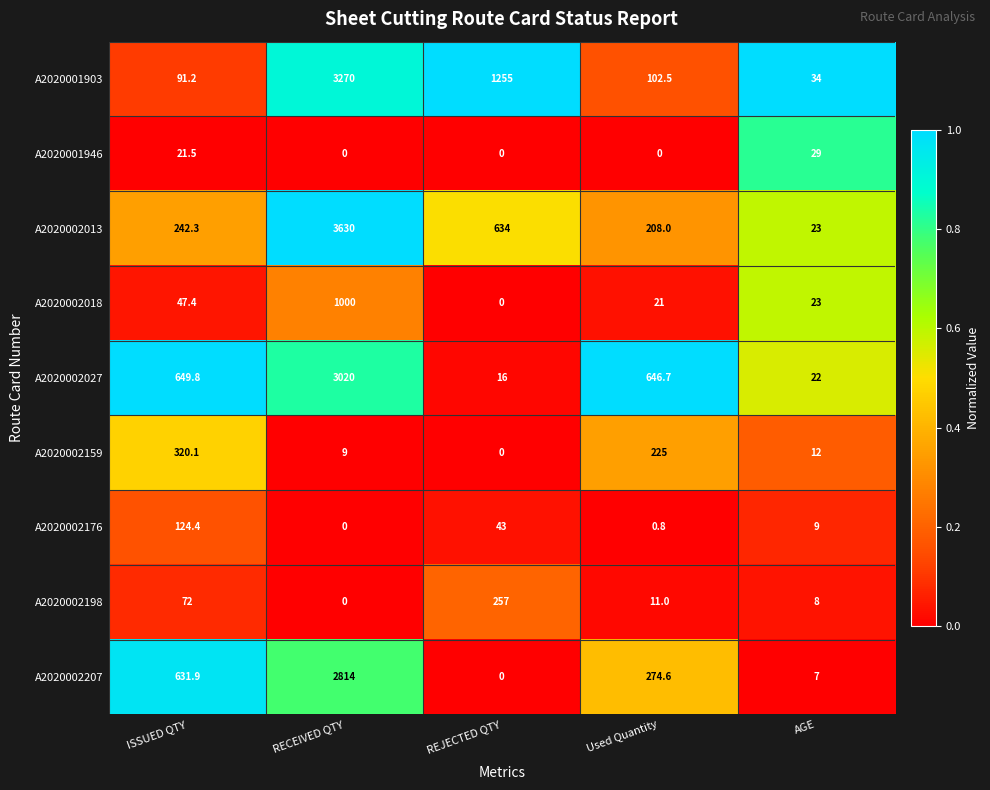

The value of A2020002198 at AGE is 3.4. True or false?

False